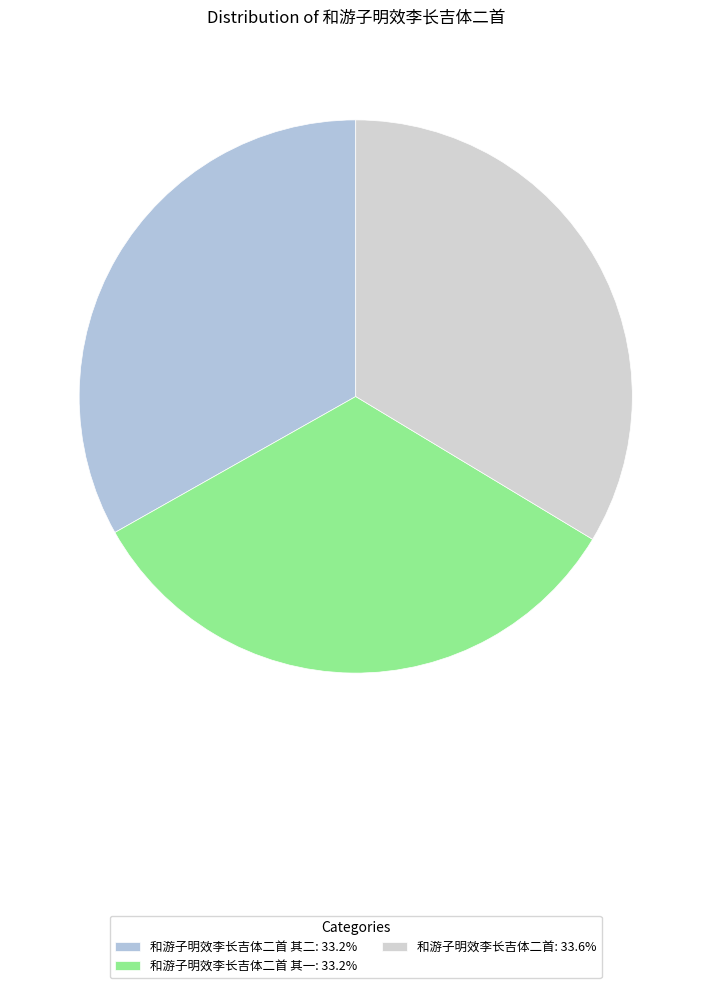

Does any single category account for the majority?

No